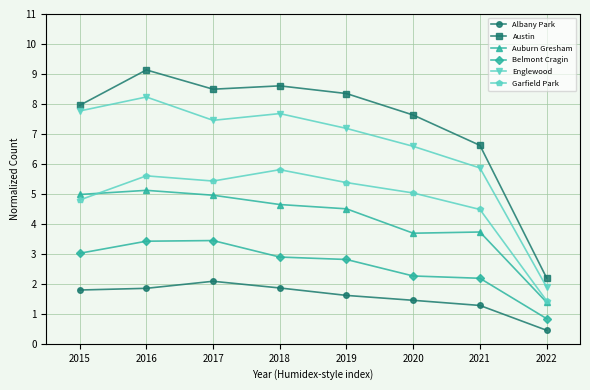

List the series in order of their peak value, lowest first.

Albany Park, Belmont Cragin, Auburn Gresham, Garfield Park, Englewood, Austin